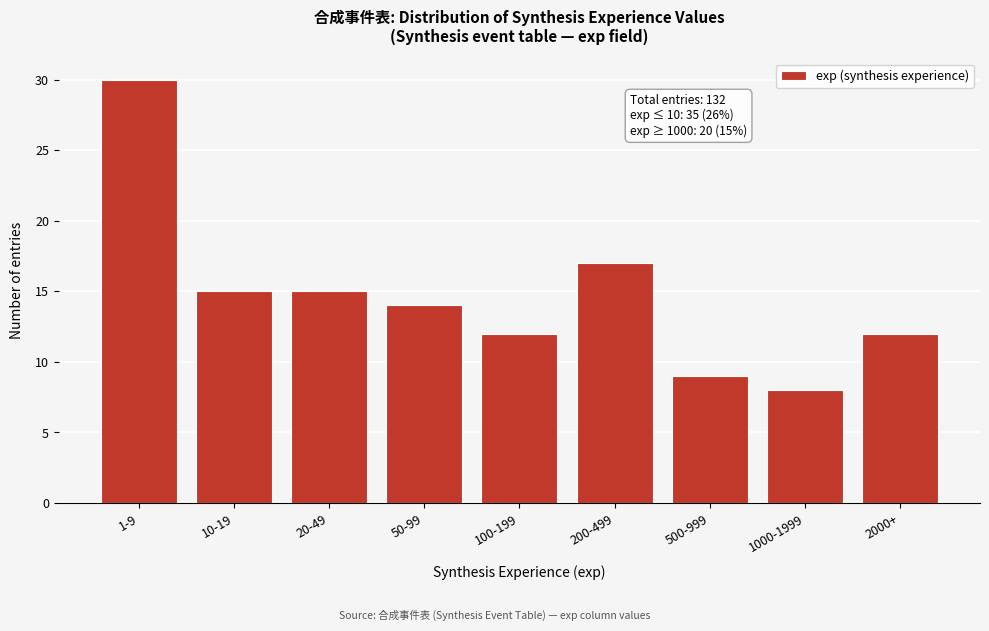

Reading left to right, list all the values displayed in this chart.

1-9=30	10-19=15	20-49=15	50-99=14	100-199=12	200-499=17	500-999=9	1000-1999=8	2000+=12